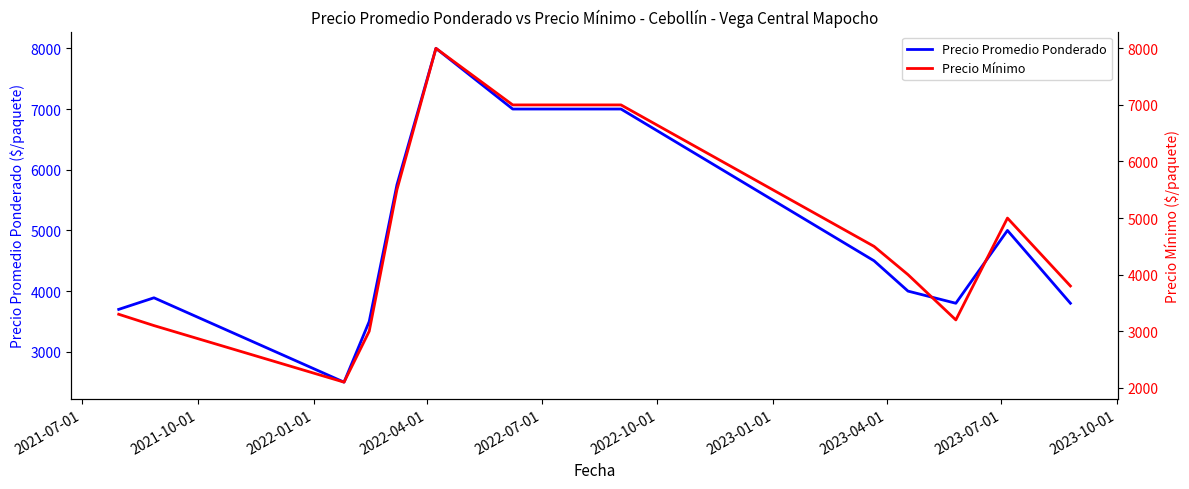

What are all the series names shown in the legend?

Precio Promedio Ponderado, Precio Mínimo